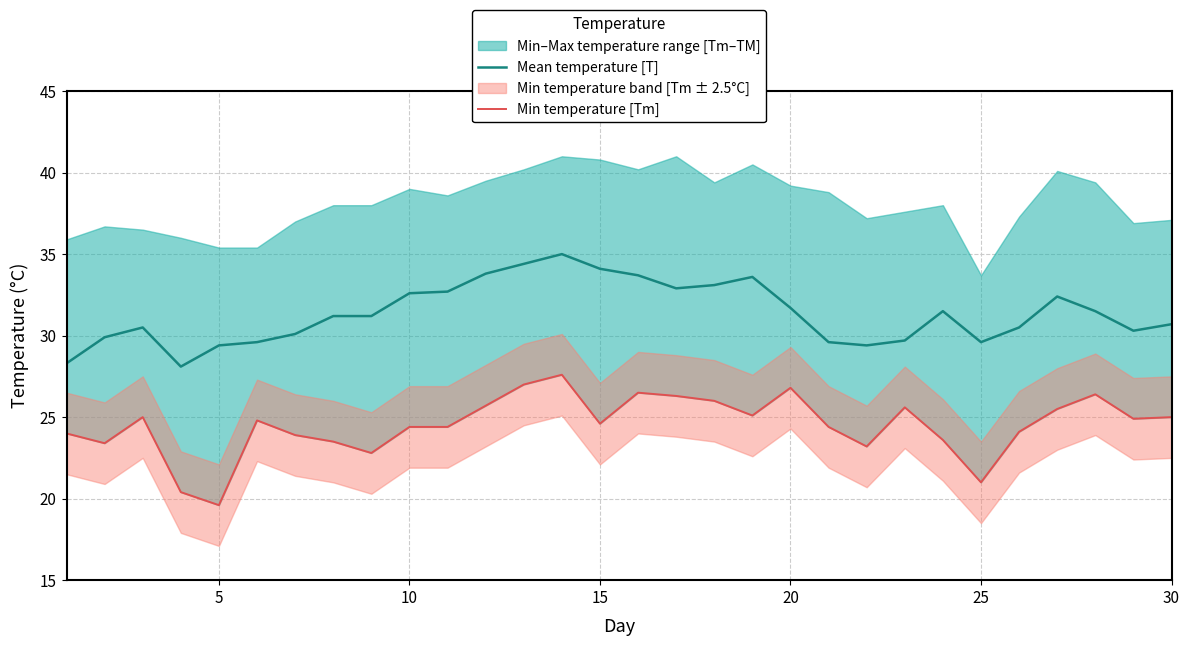

How many lines are shown in the chart?

2